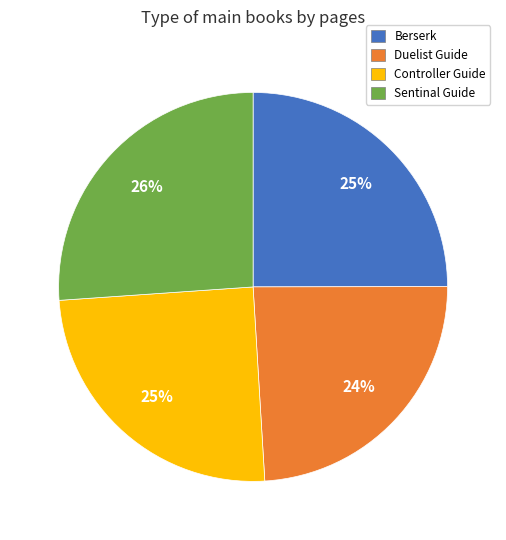

To the nearest percent, what is the combined percentage of Sentinal Guide and Duelist Guide?

50%